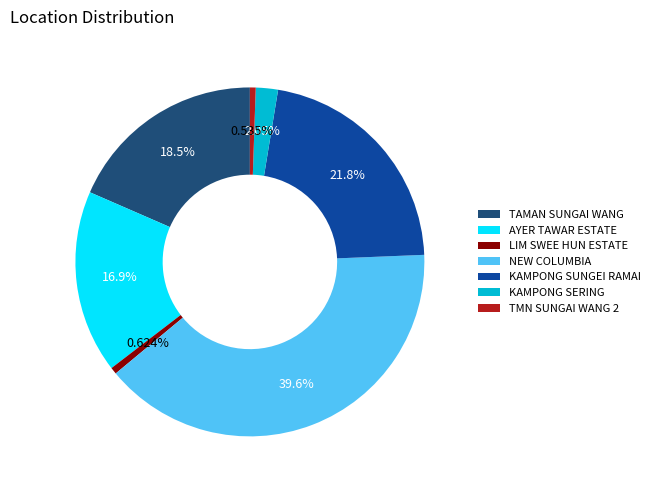

What portion of the pie excludes KAMPONG SERING?

97.9%